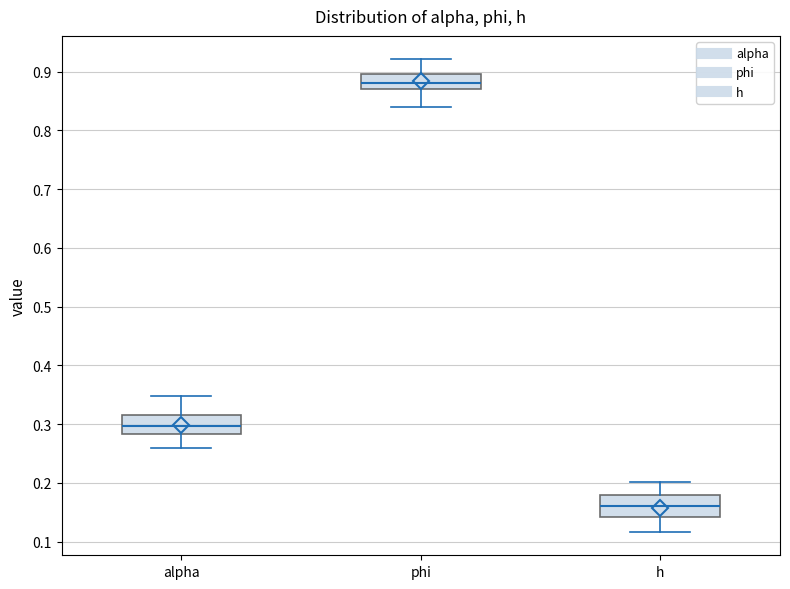

Which box's median line is the lowest?

h